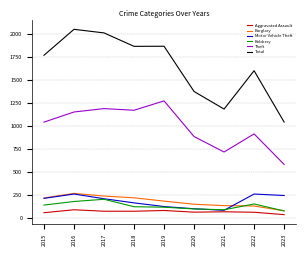

The Aggravated Assault series shows 80 at 2019. True or false?

True